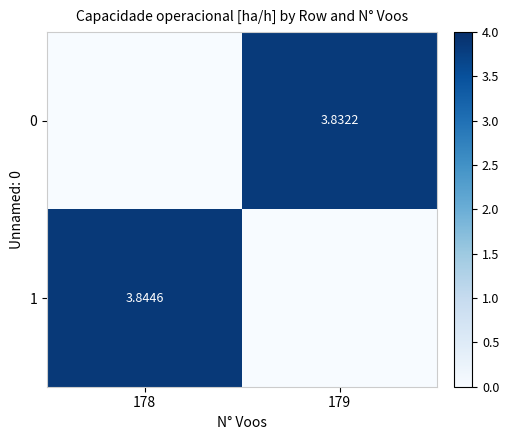

Is the value of 0 at 179 greater than the value of 1 at 178?

No